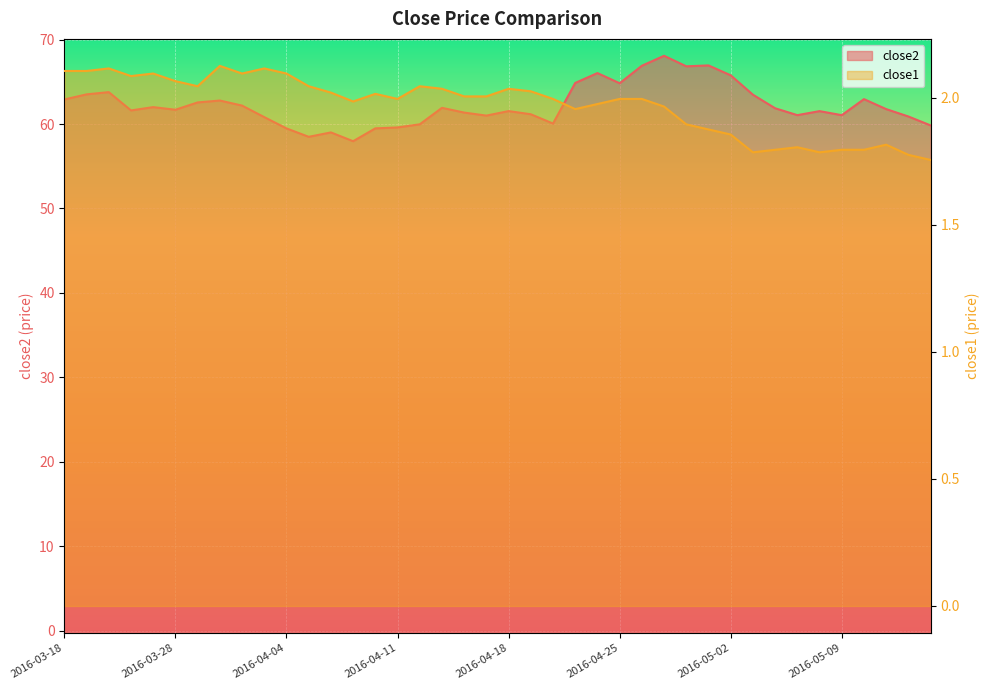

What is the sum of the close2 values at 2016-04-22 and 2016-04-12?

126.0